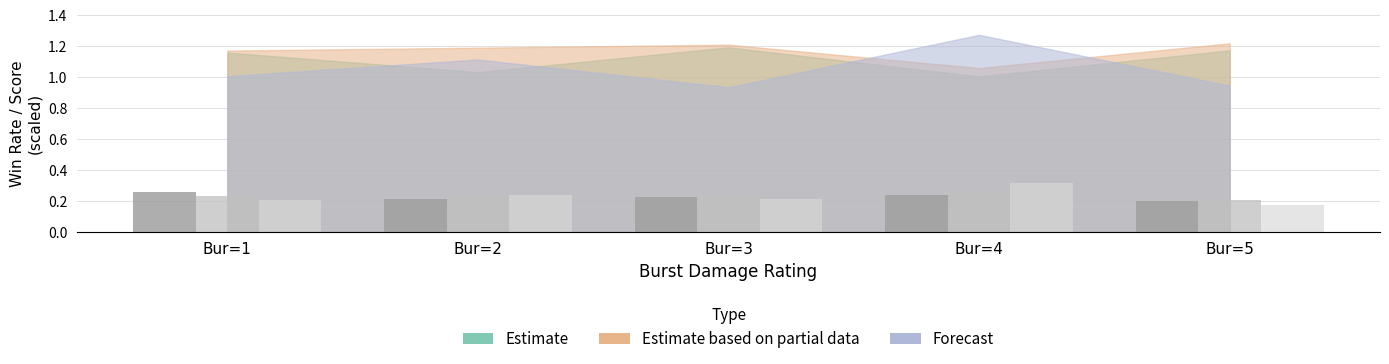

How many bars are there in each group?

3